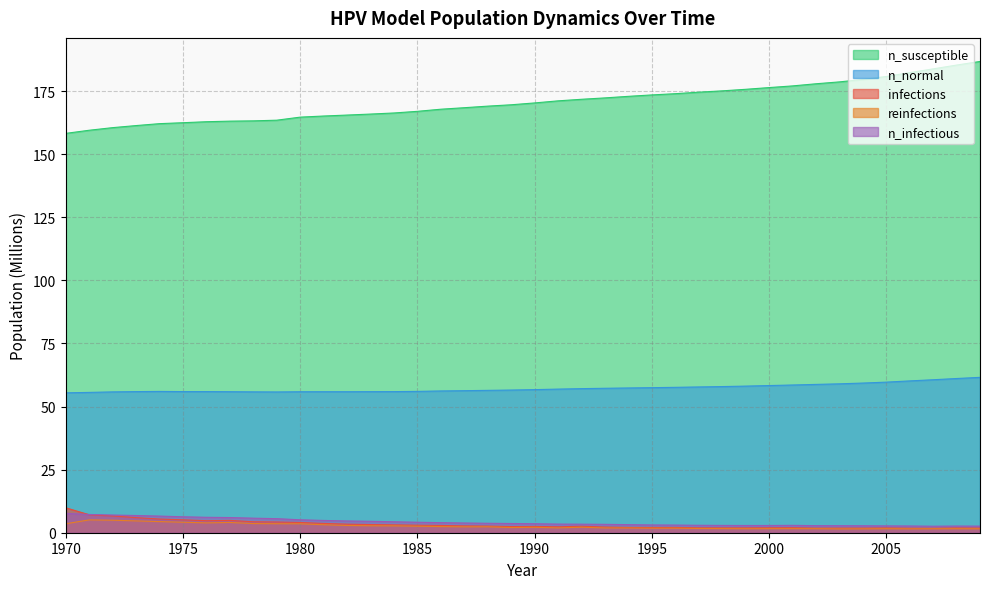

Rank the series at 2007 from lowest to highest value.

reinfections, infections, n_infectious, n_normal, n_susceptible